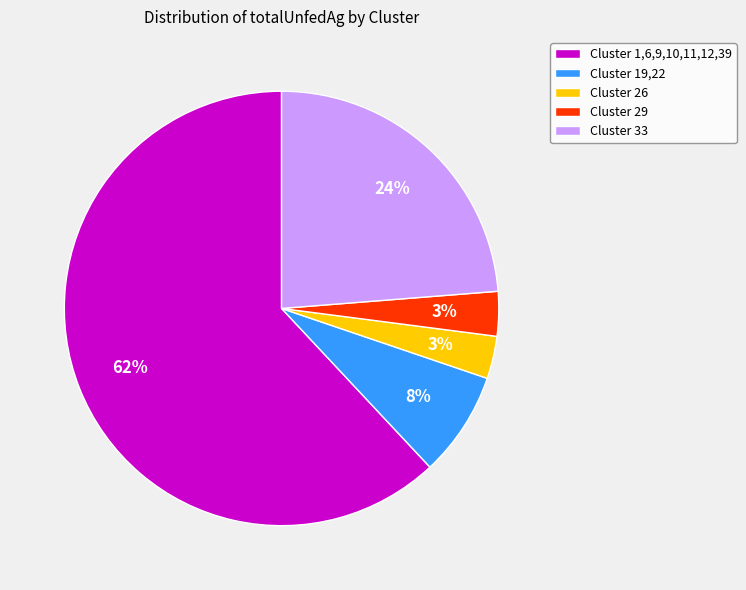

Which slice is the largest?

Cluster 1,6,9,10,11,12,39